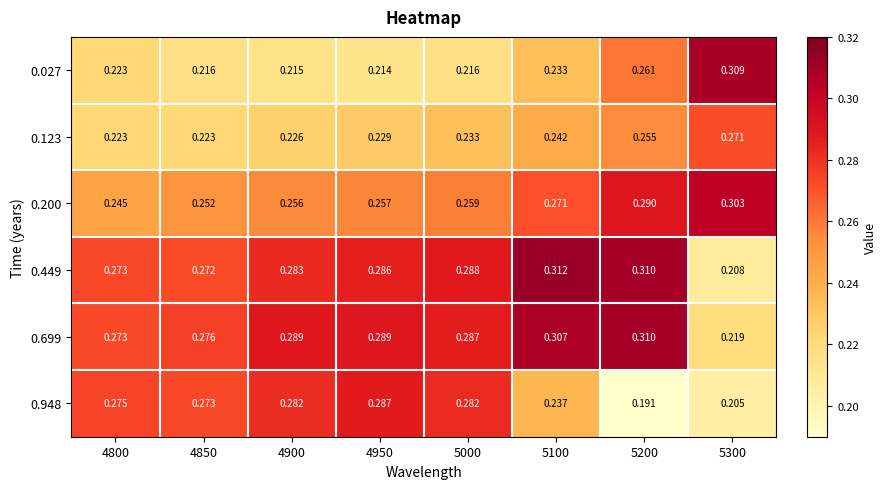

Which series has the widest spread of values?

0.449